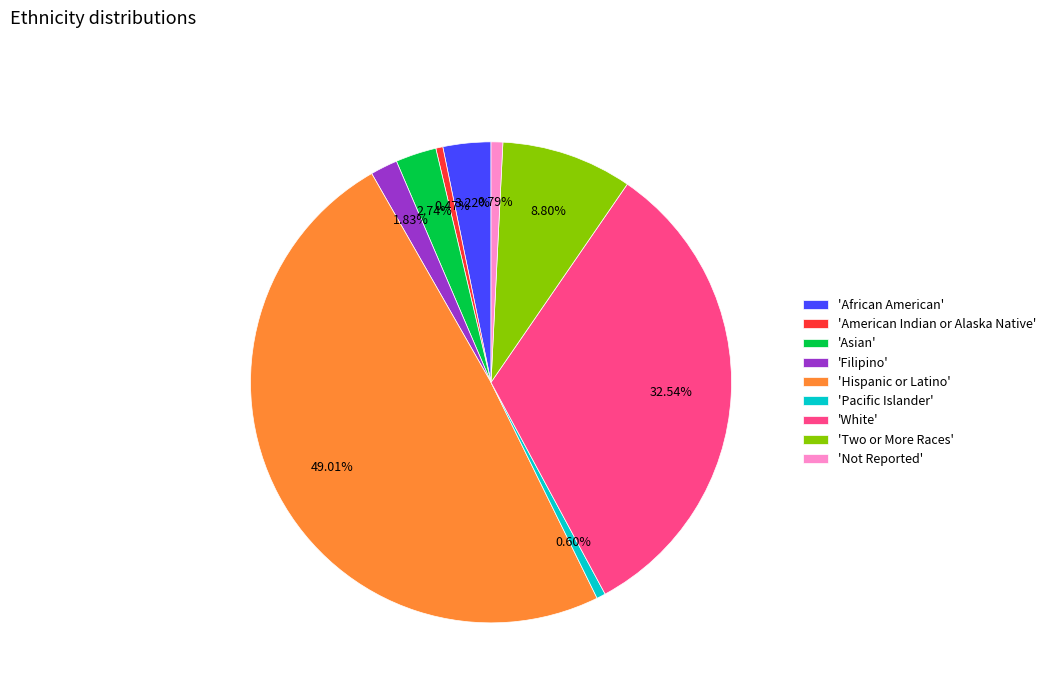

Combined, do 'Pacific Islander' and 'American Indian or Alaska Native' account for over 50%?

No